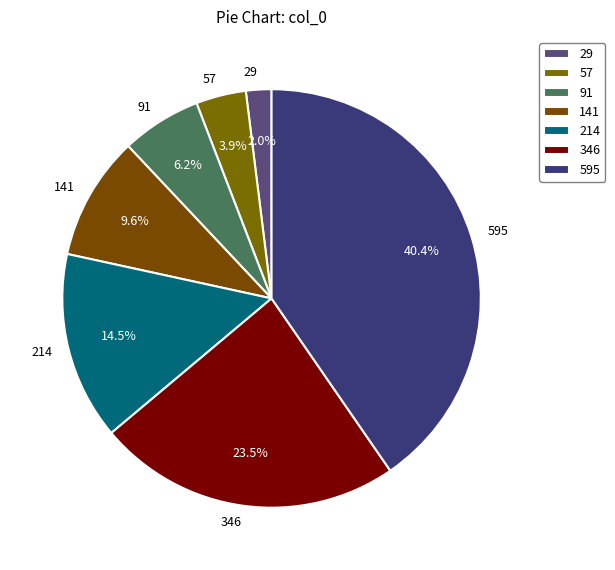

What is the ratio of the value at 346 to the value at 91?

3.8